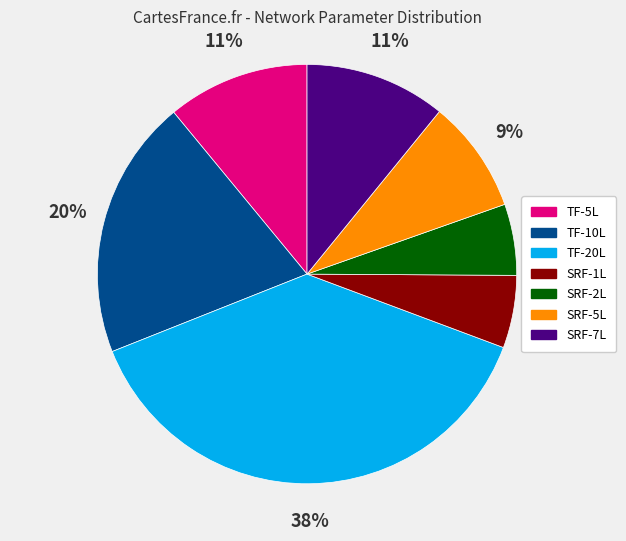

Is it true that SRF-5L is 9% of the pie?

True